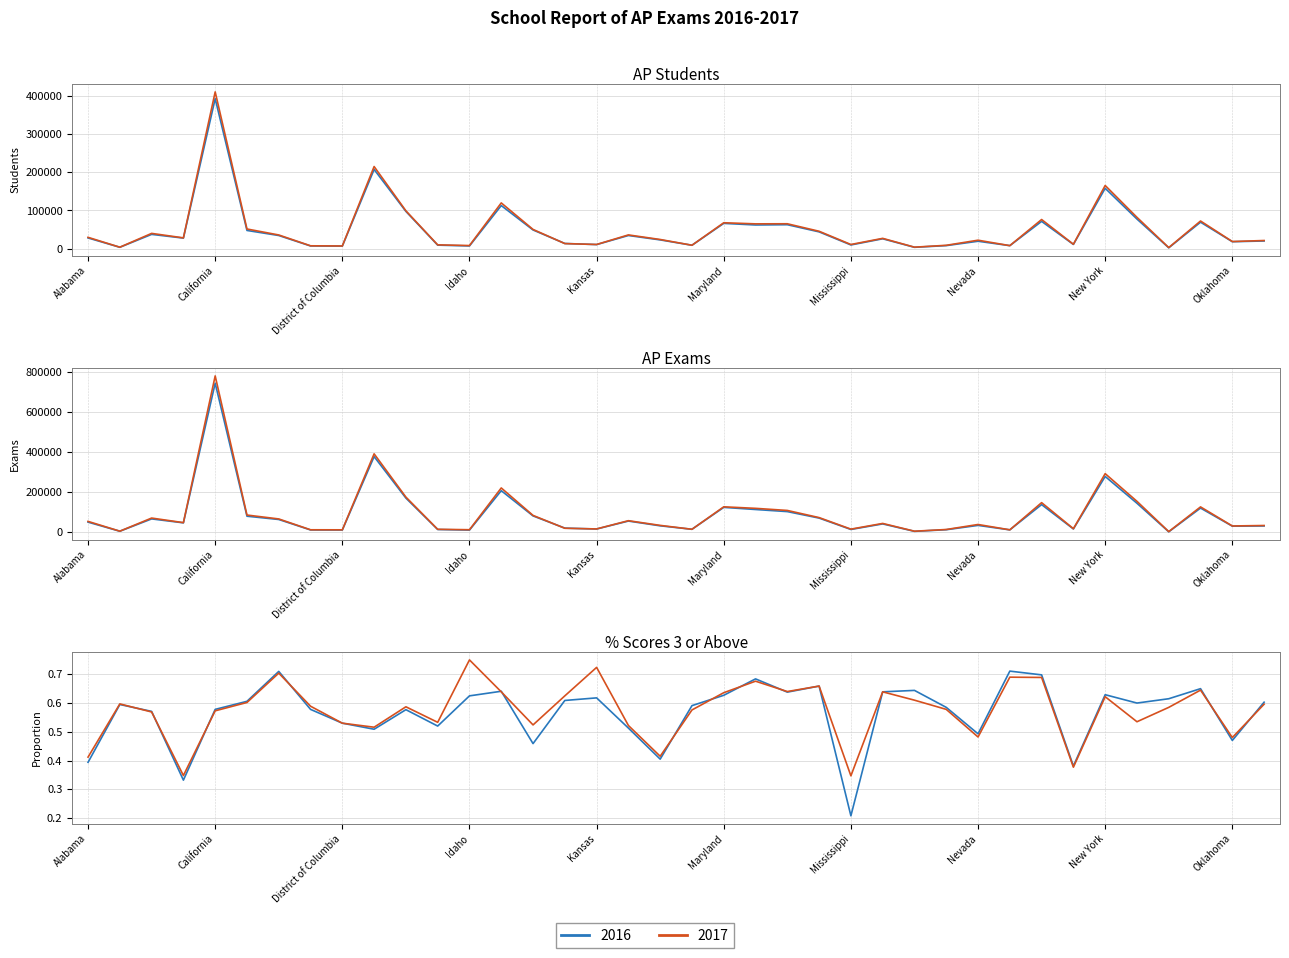

True or false: AP Exams 2017 and % Scores 3+ 2016 intersect in this chart.

False